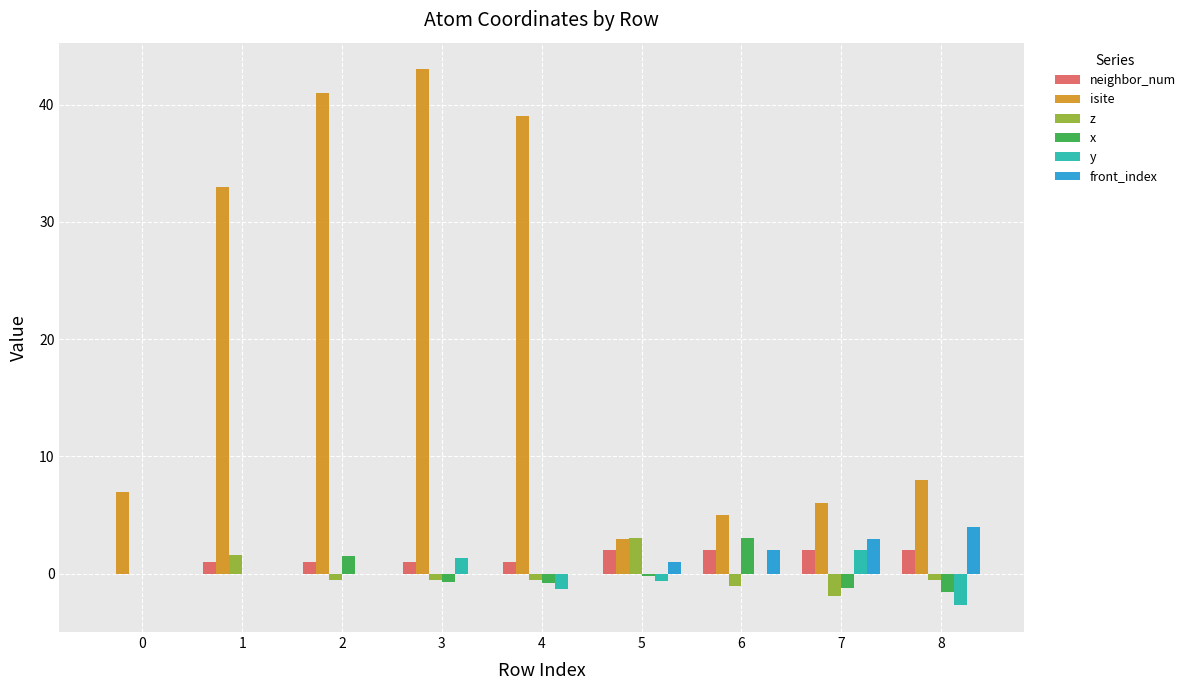

How many groups of bars are there?

9